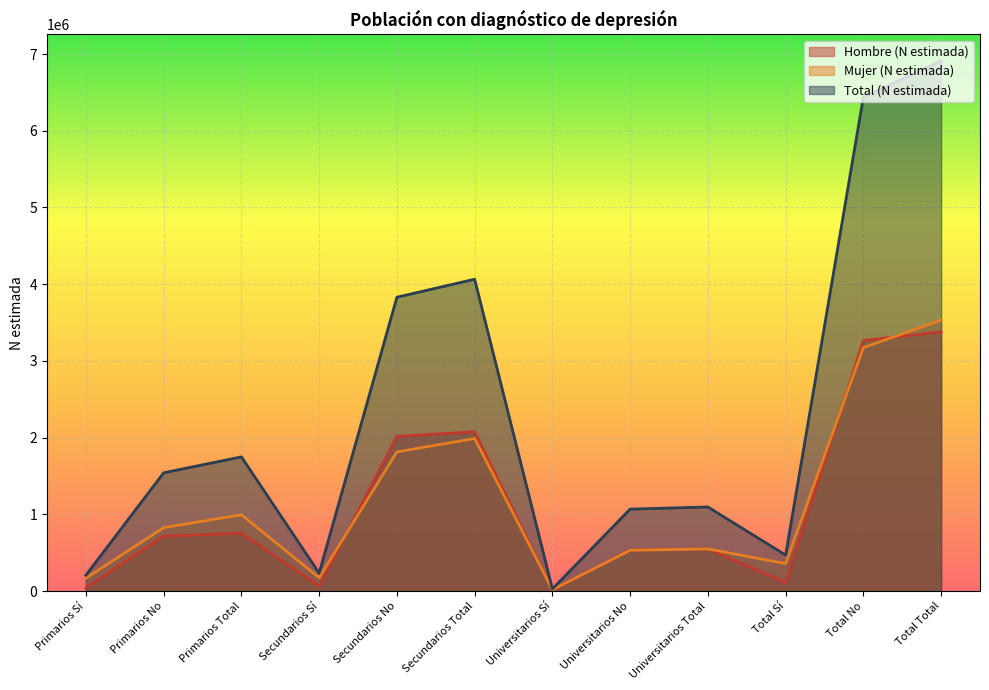

At how many categories does at least one series exceed 722796?

8